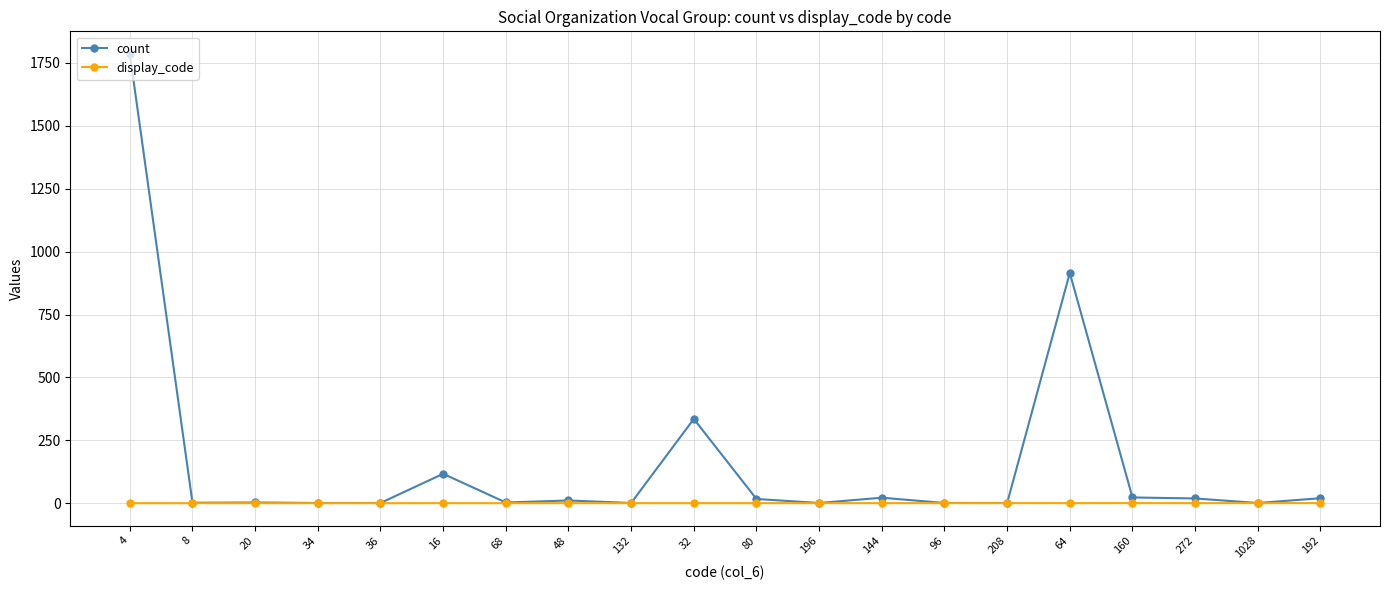

How many series are shown in this chart?

2